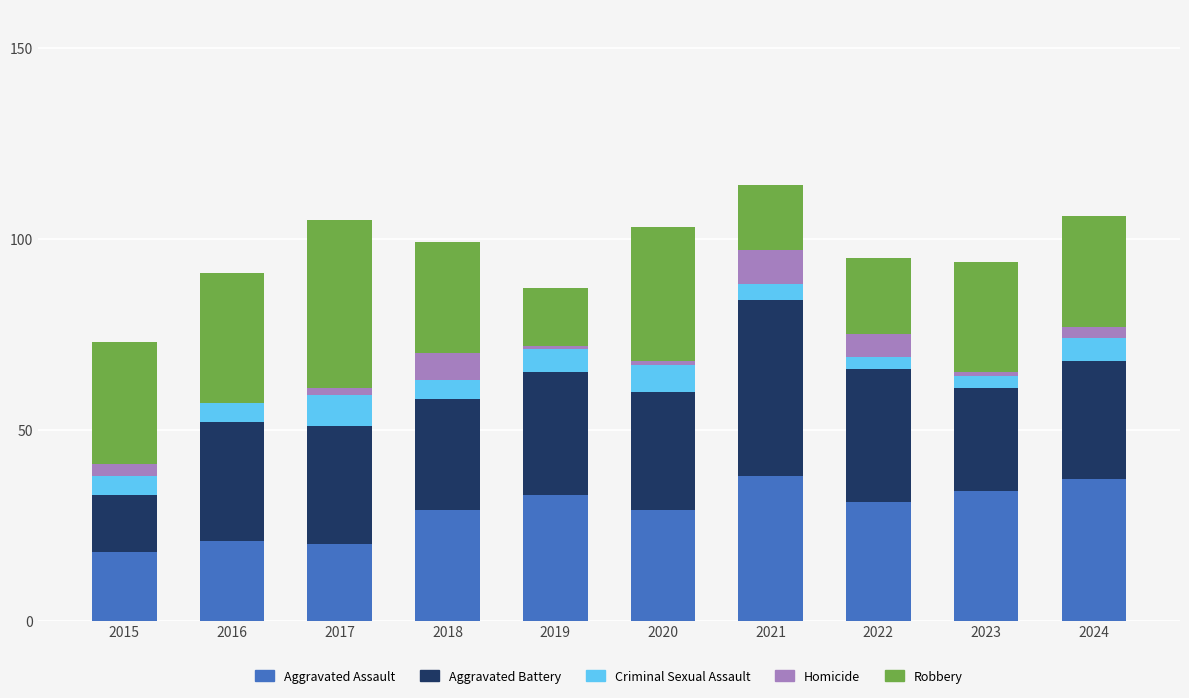

How many categories are shown in the chart?

10